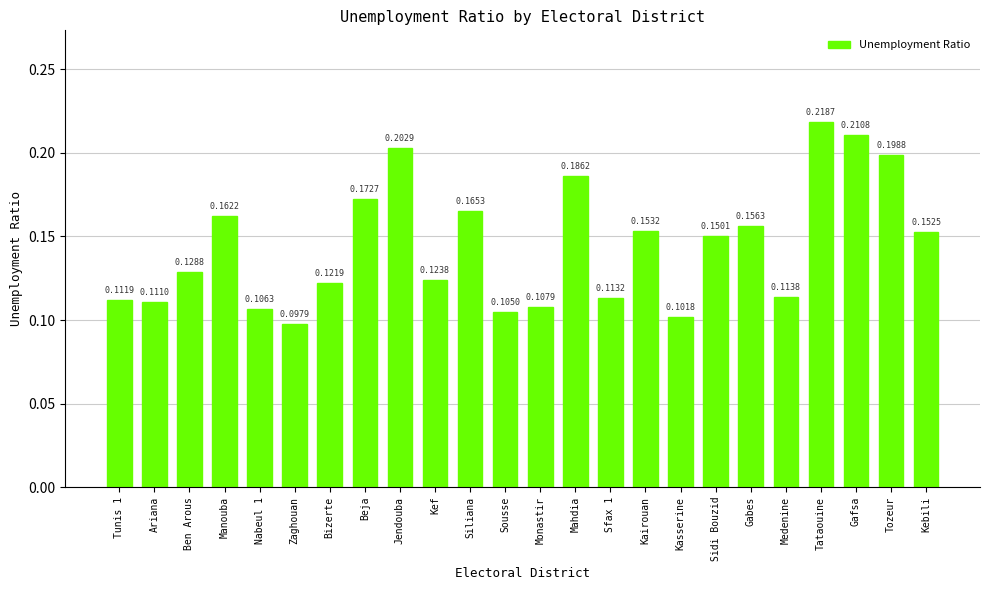

Rank the categories by value from lowest to highest.

Zaghouan, Kasserine, Sousse, Nabeul 1, Monastir, Ariana, Tunis 1, Sfax 1, Medenine, Bizerte, Kef, Ben Arous, Sidi Bouzid, Kebili, Kairouan, Gabes, Manouba, Siliana, Beja, Mahdia, Tozeur, Jendouba, Gafsa, Tataouine